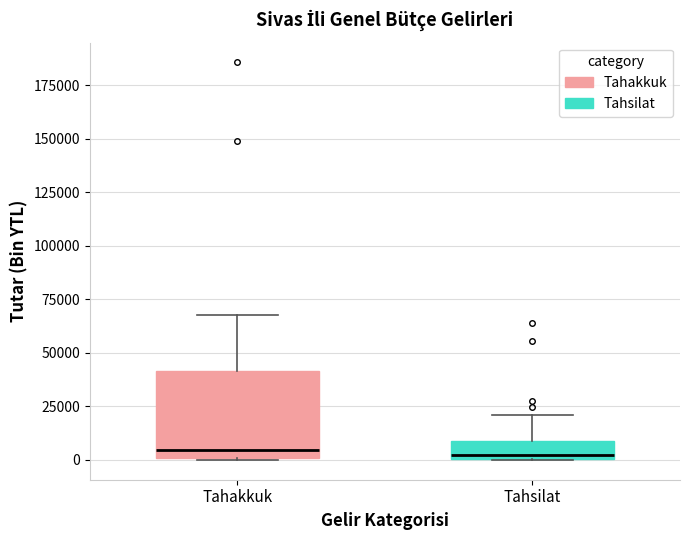

Where is the upper edge of the box for Tahsilat on the y-axis? The values are not printed on the chart, so give them approximately, as read against the axis.

10000